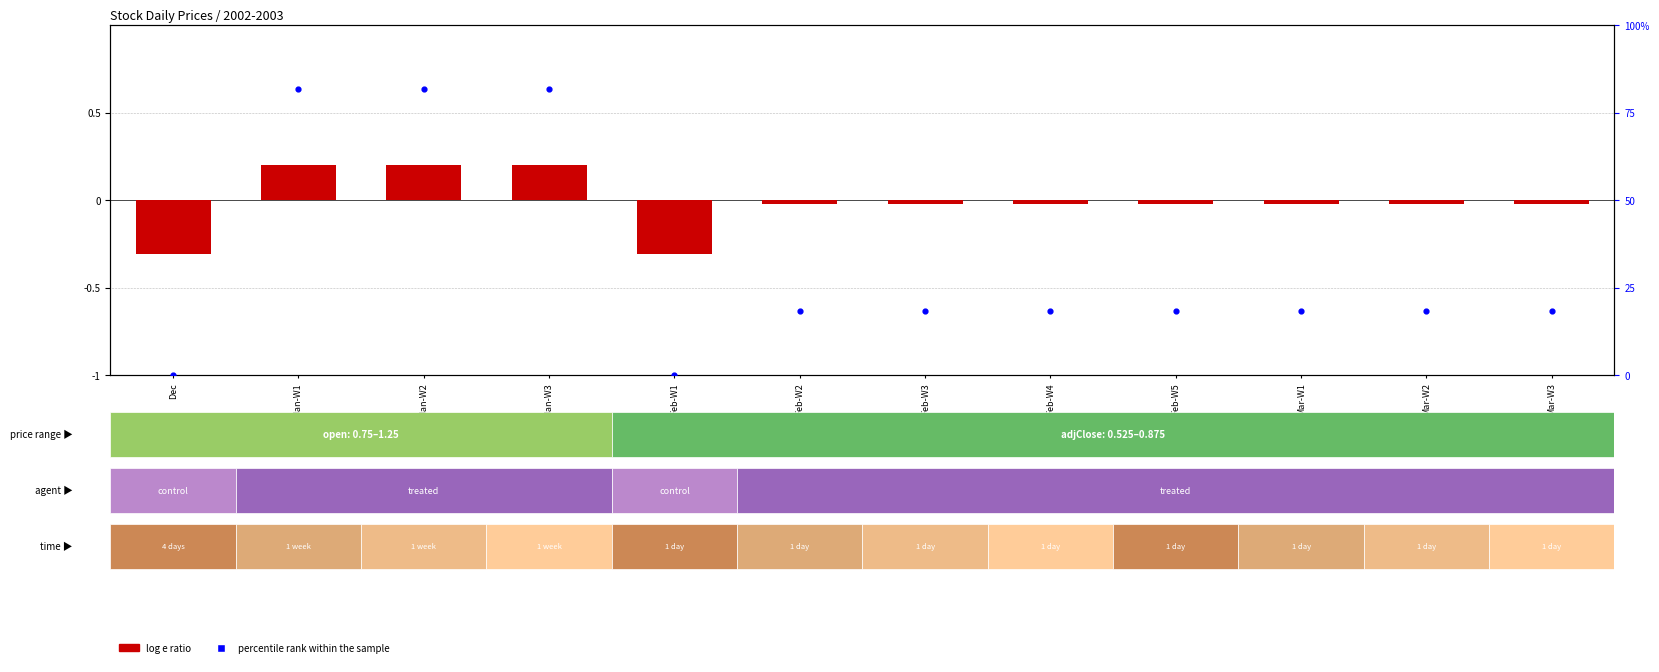

Which label corresponds to the smallest value in the chart?

Dec